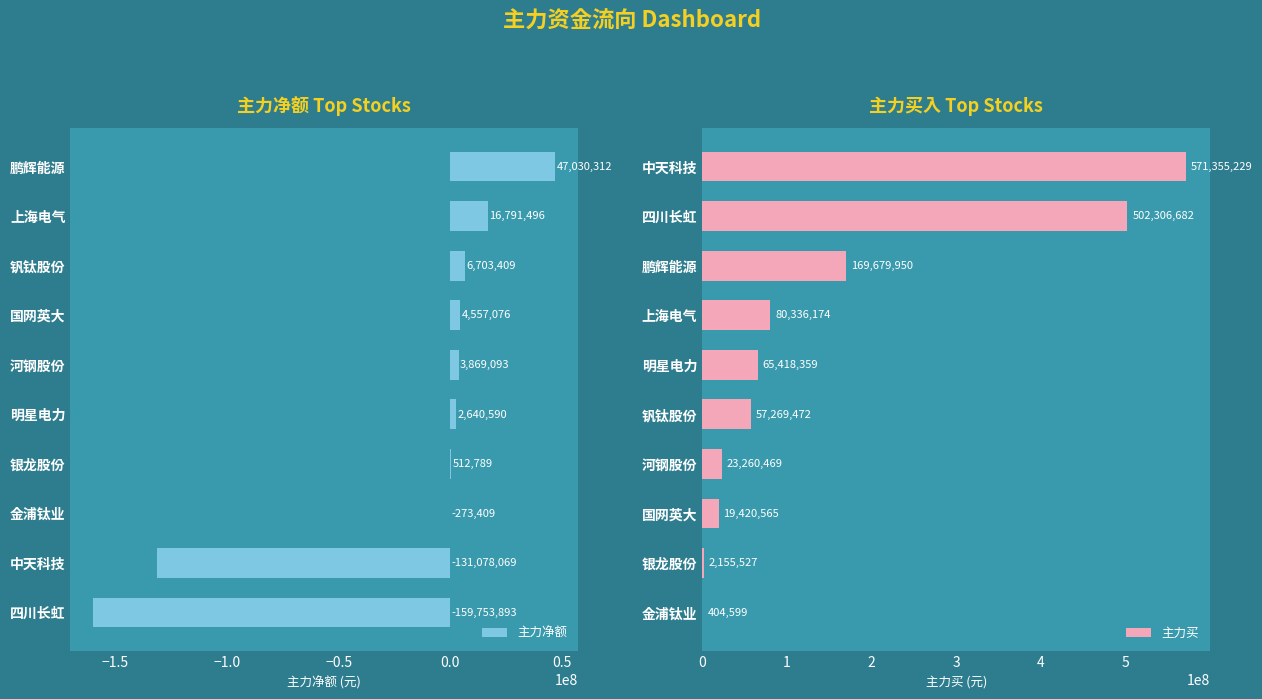

What are all the series names shown in the legend?

主力净额, 主力买